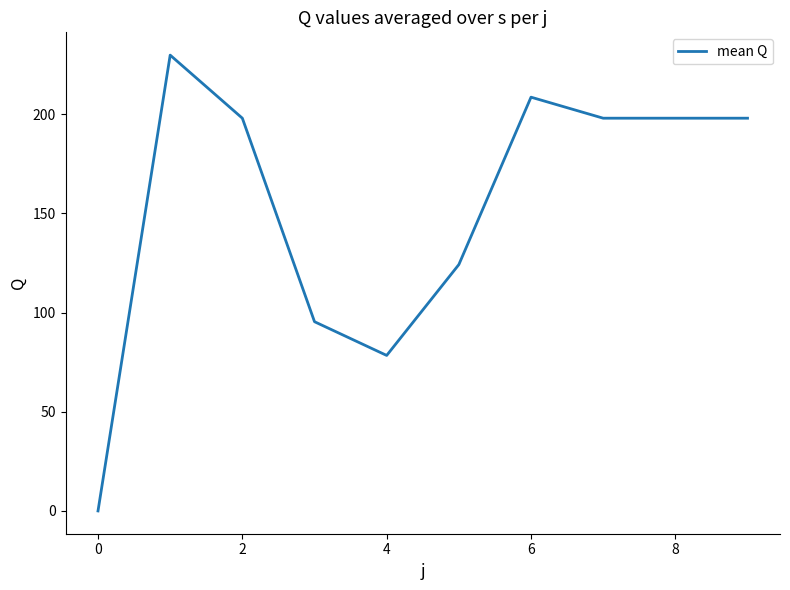

What is the sum of all values?

1528.4